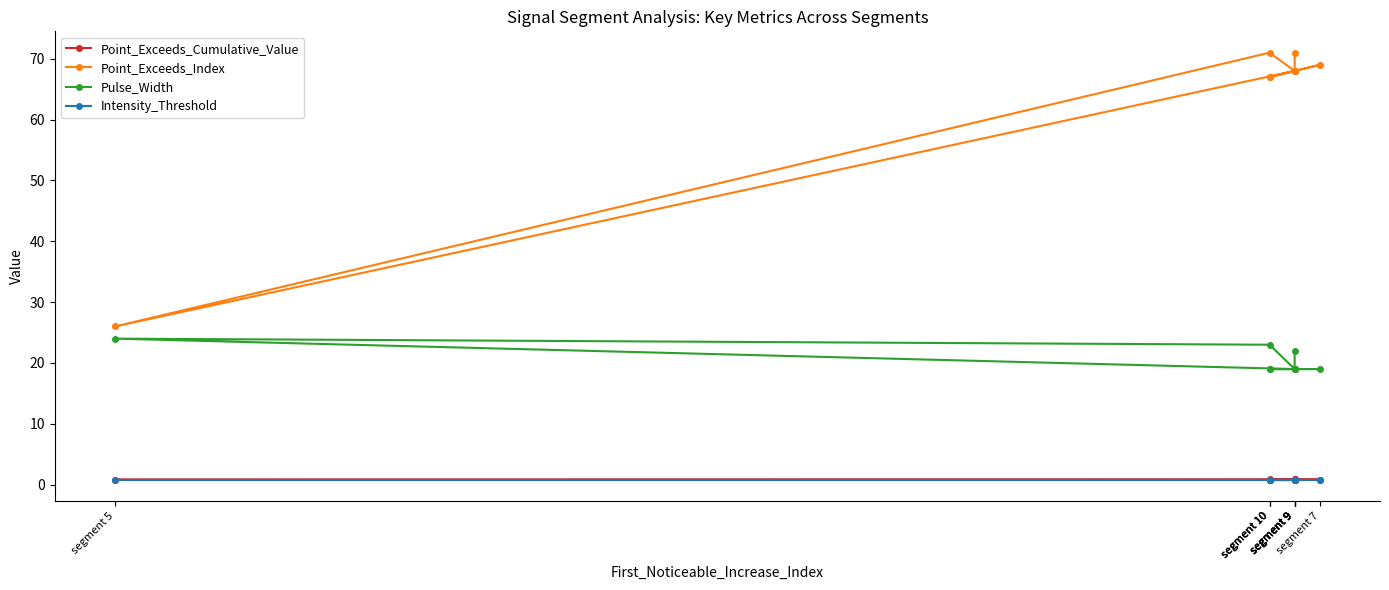

Which series changed the most between segment 9 and segment 10?

Point_Exceeds_Index